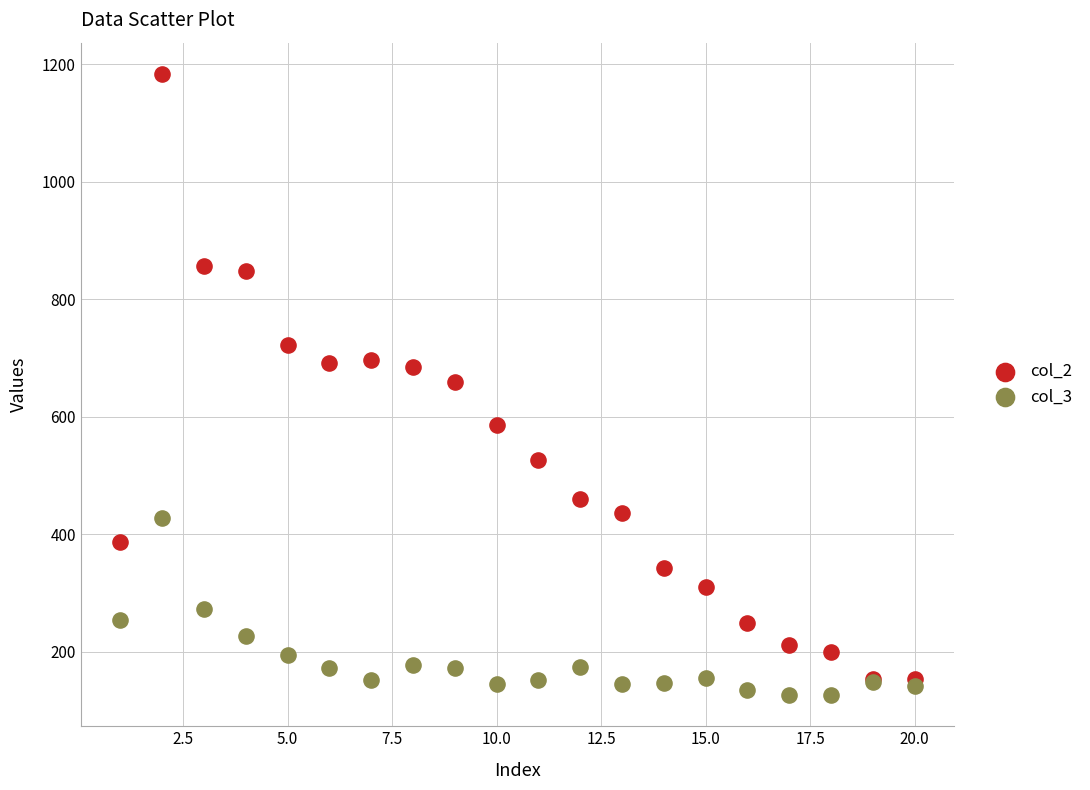

Which series has the widest spread of Y values?

col_2